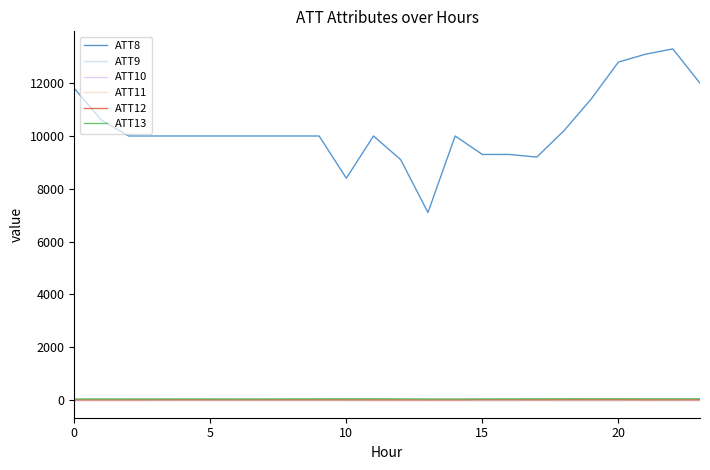

Does the chart have visible grid lines?

No